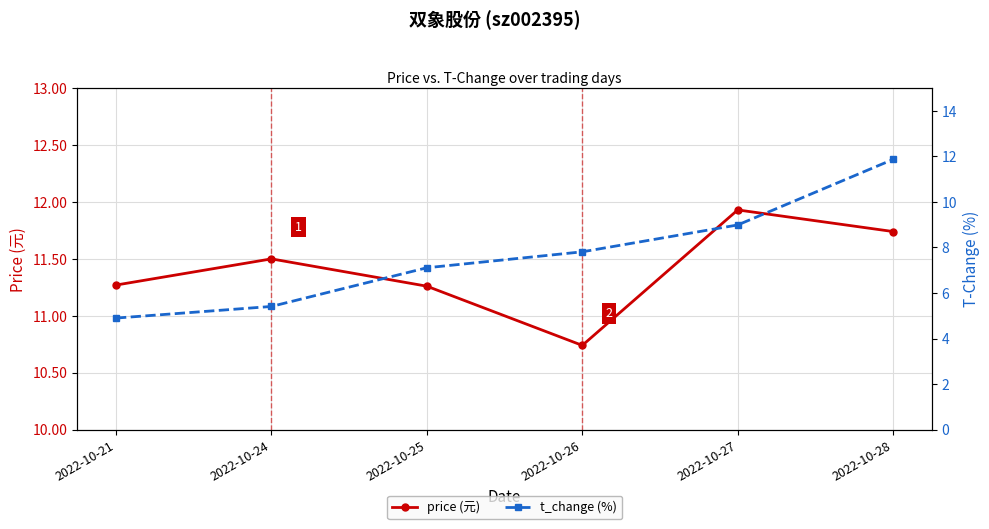

Reading left to right, what are all the values shown in this chart?

price (元): 2022-10-21=11.3	2022-10-24=11.5	2022-10-25=11.3	2022-10-26=10.7	2022-10-27=11.9	2022-10-28=11.7
t_change (%): 2022-10-21=4.9	2022-10-24=5.4	2022-10-25=7.1	2022-10-26=7.8	2022-10-27=9.0	2022-10-28=11.9